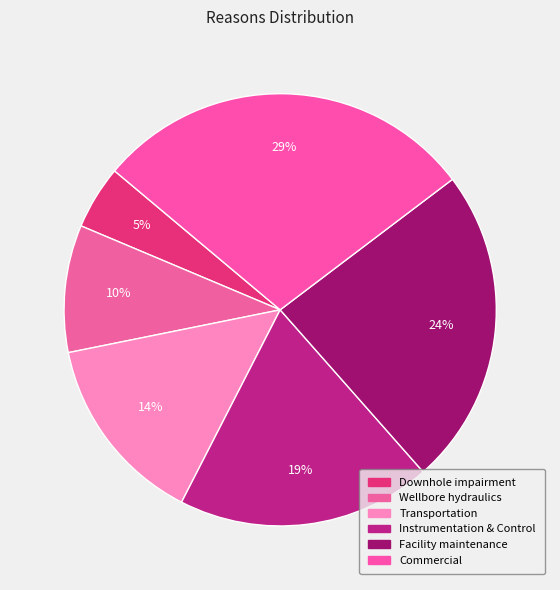

What portion of the pie excludes Downhole impairment?

95.2%